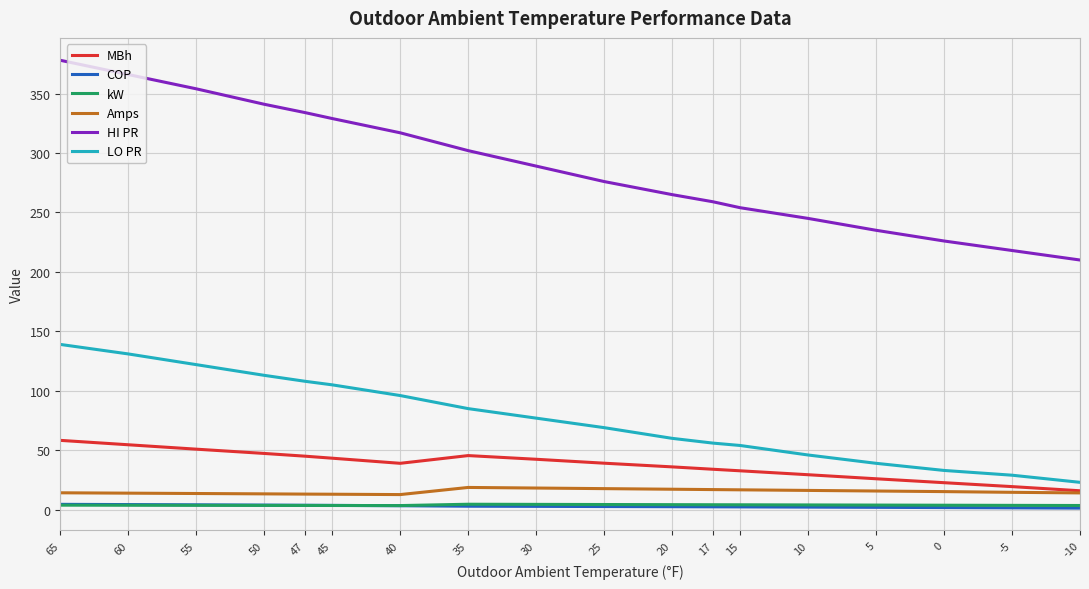

The MBh series shows 29.4 at 10. True or false?

True